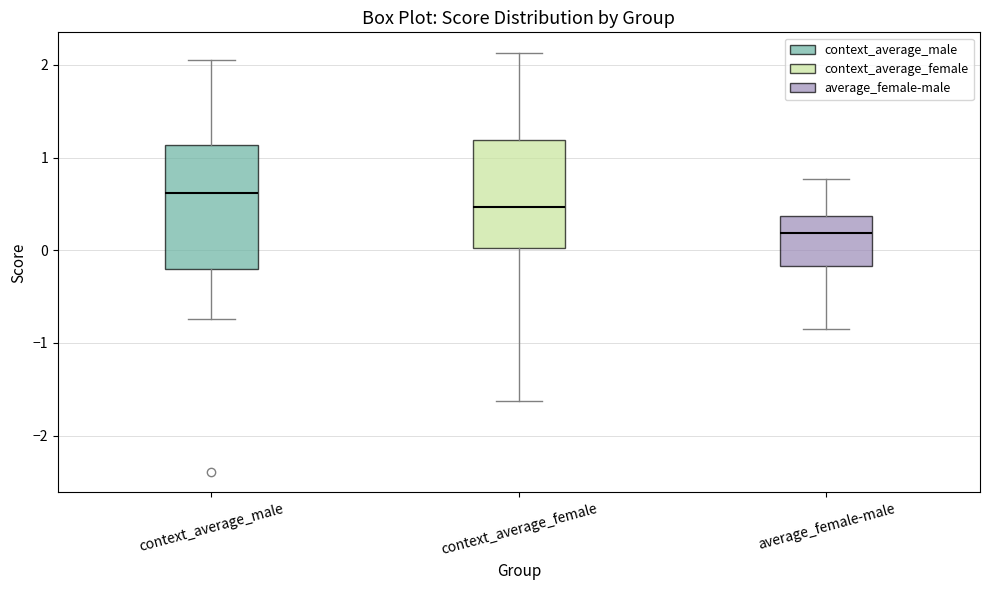

Which box has the lowest median line?

average_female-male